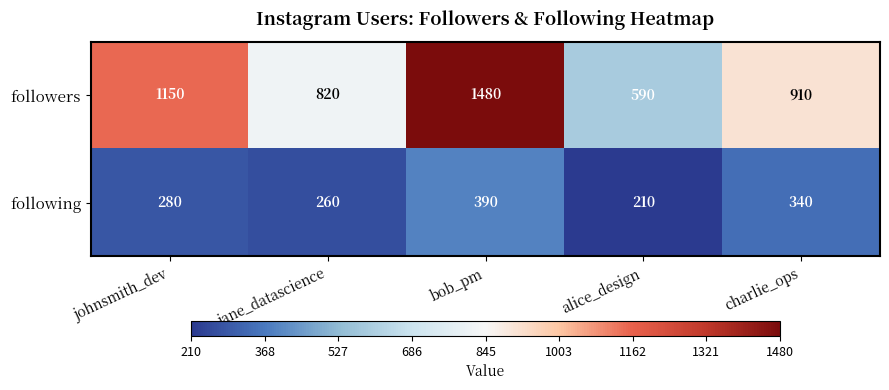

What is the difference between the second highest and second lowest values in the followers series?

330